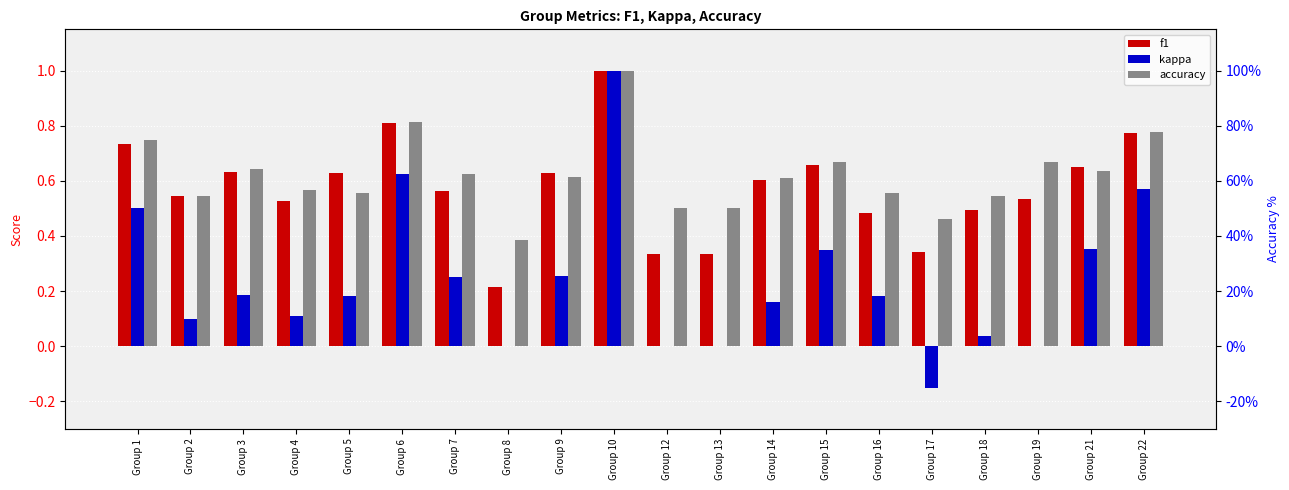

Count the accuracy values in the range 0 to 1.

20